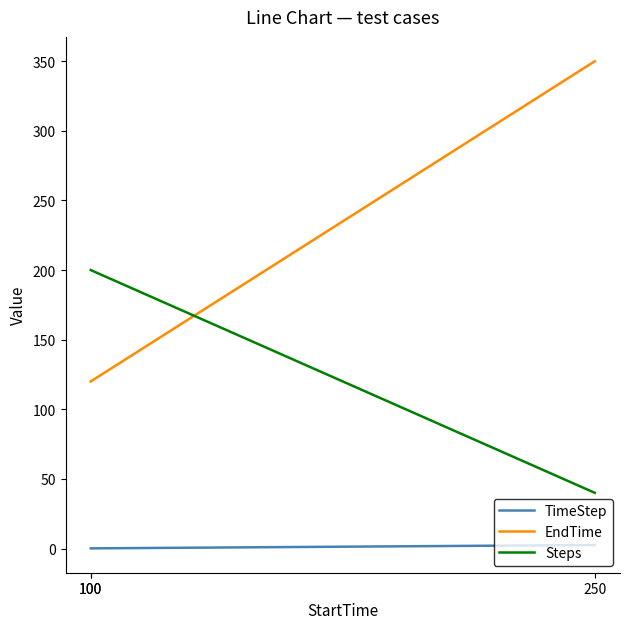

At which category is the sum across all series the highest?

250